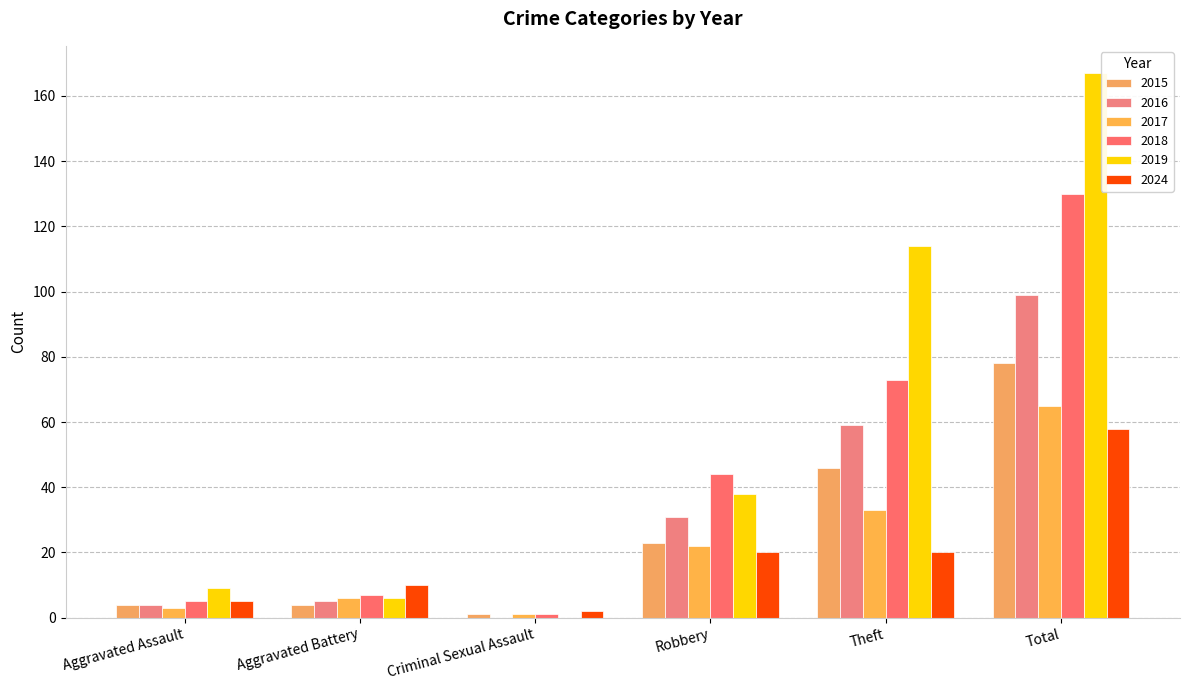

Are the bars grouped side by side (vs. stacked)?

Yes